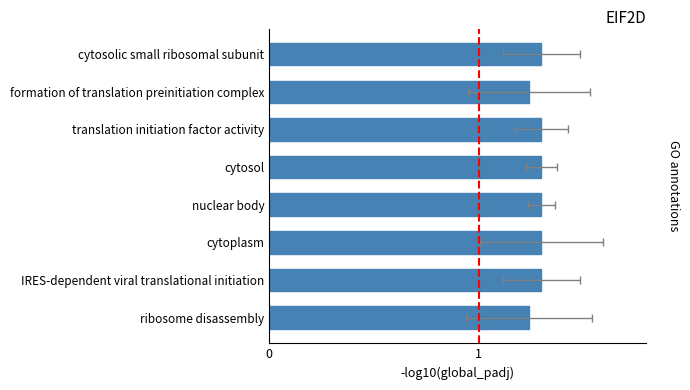

Reading left to right, what are all the values shown in this chart?

1.3	1.2	1.3	1.3	1.3	1.3	1.3	1.2